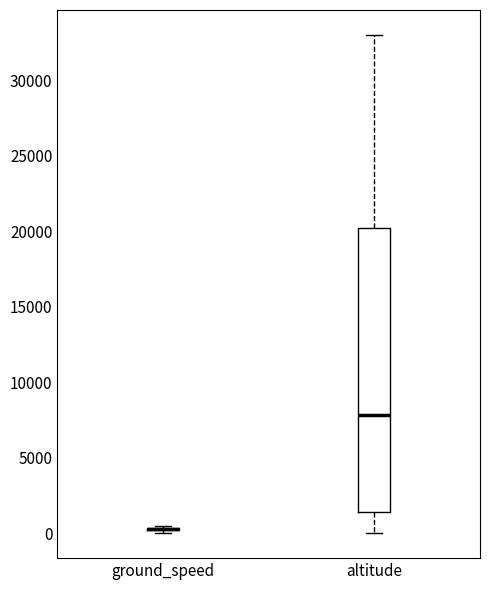

Reading left to right, read every box against the y-axis: the position of its median line, the range the box covers, and the ends of its whiskers. The values are not printed on the chart, so give them approximately, as read against the axis.

ground_speed: box collapsed to a line at 500, whiskers 0 to 500
altitude: median 8000, box 1500 to 20000, whiskers 0 to 33000